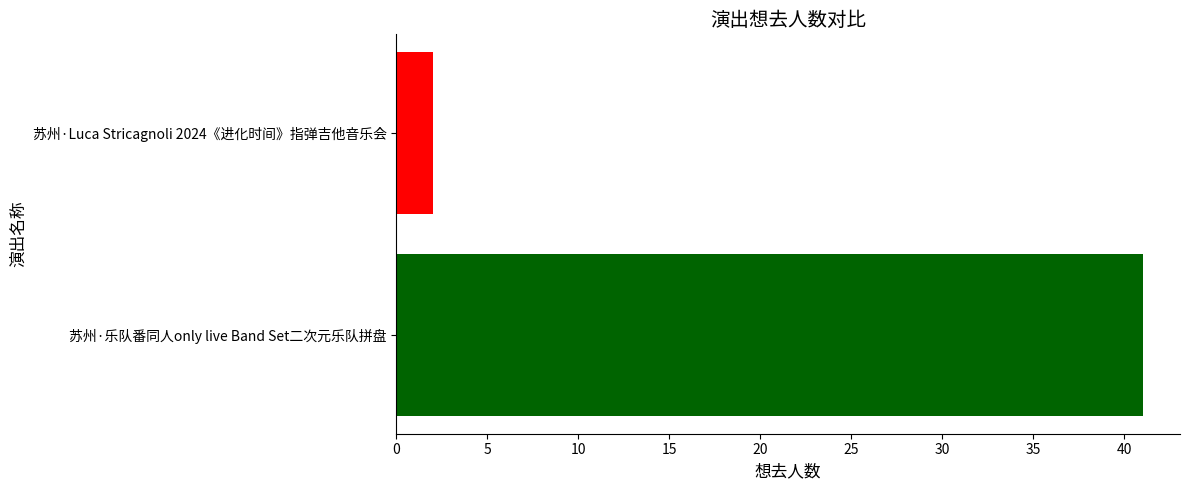

List the labels in order of value, smallest first.

苏州·Luca Stricagnoli 2024《进化时间》指弹吉他音乐会, 苏州·乐队番同人only live Band Set二次元乐队拼盘